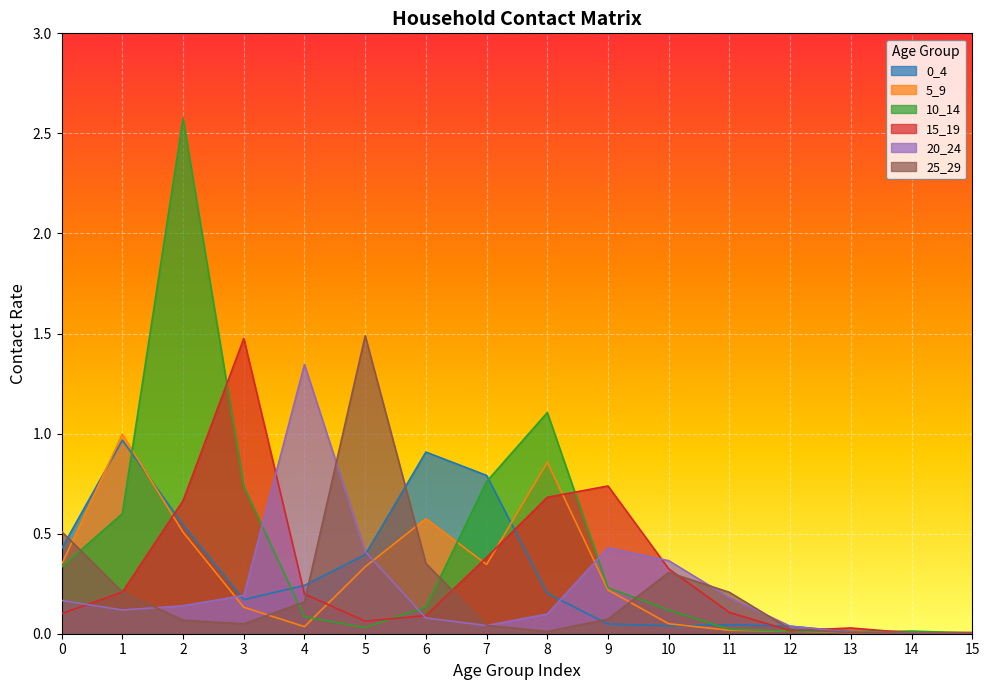

How many lines are shown in the chart?

6